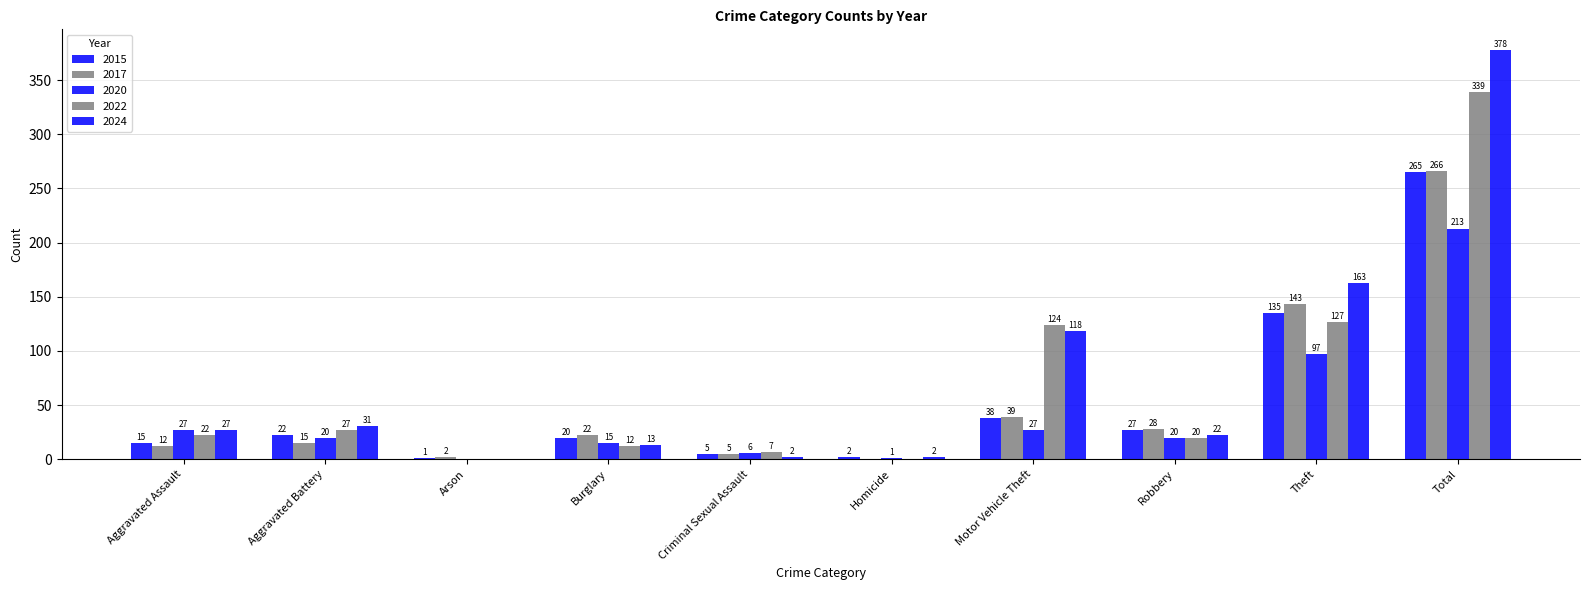

How many series are shown in this chart?

5